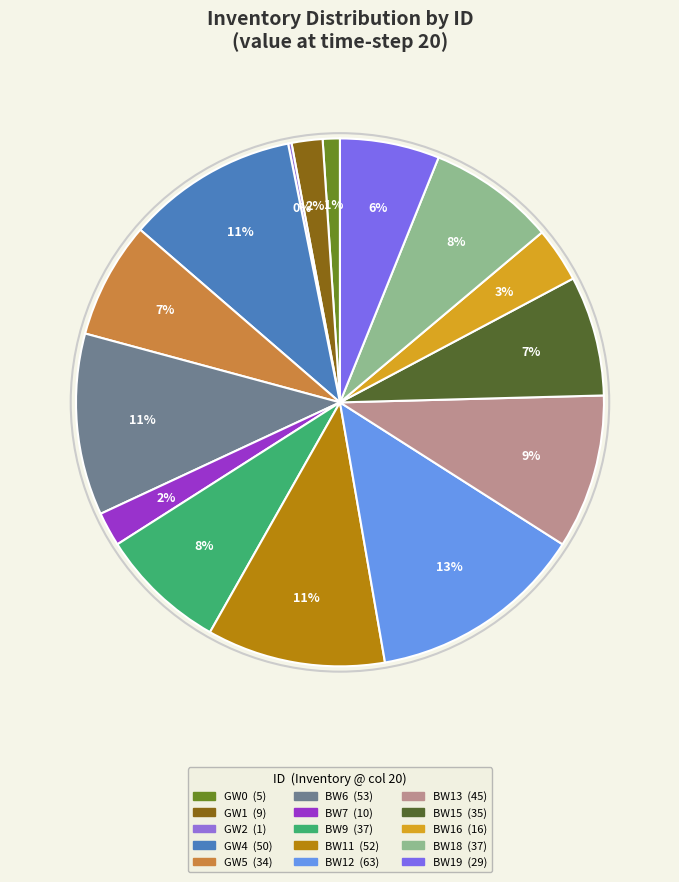

How many slices are in this pie chart?

15